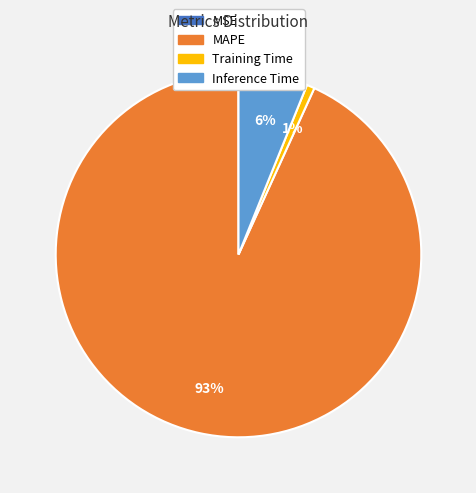

To the nearest percent, what portion does MAPE represent?

93%